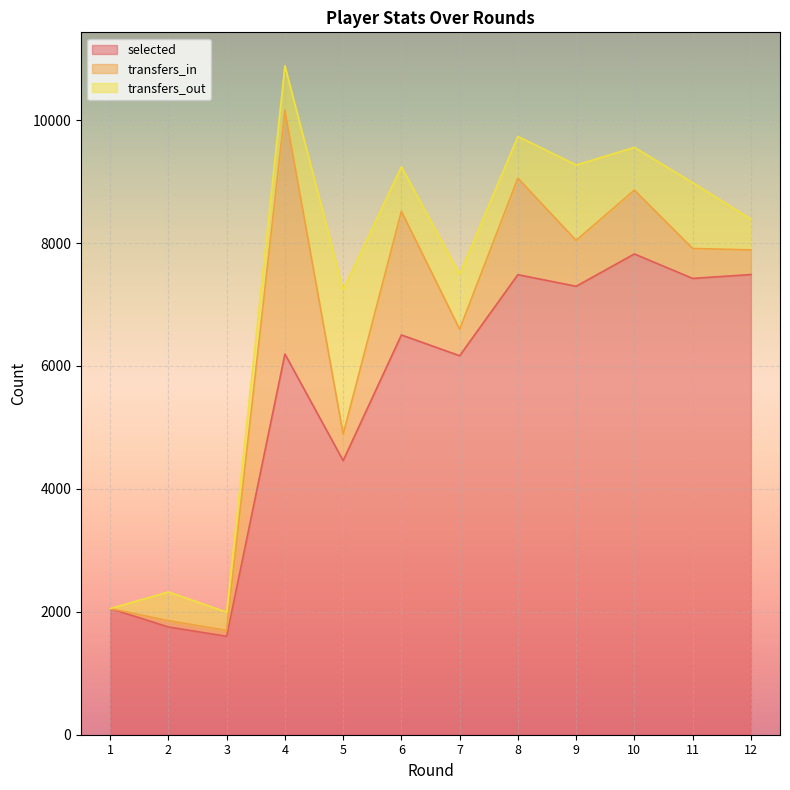

Reading left to right, extract all data points from this chart.

selected: 1=2053	2=1753	3=1601	4=6195	5=4460	6=6505	7=6167	8=7486	9=7297	10=7823	11=7425	12=7488
transfers_in: 1=0	2=102	3=96	4=3966	5=429	6=2013	7=431	8=1570	9=746	10=1039	11=487	12=401
transfers_out: 1=0	2=468	3=298	4=724	5=2350	6=724	7=896	8=679	9=1228	10=695	11=1071	12=502